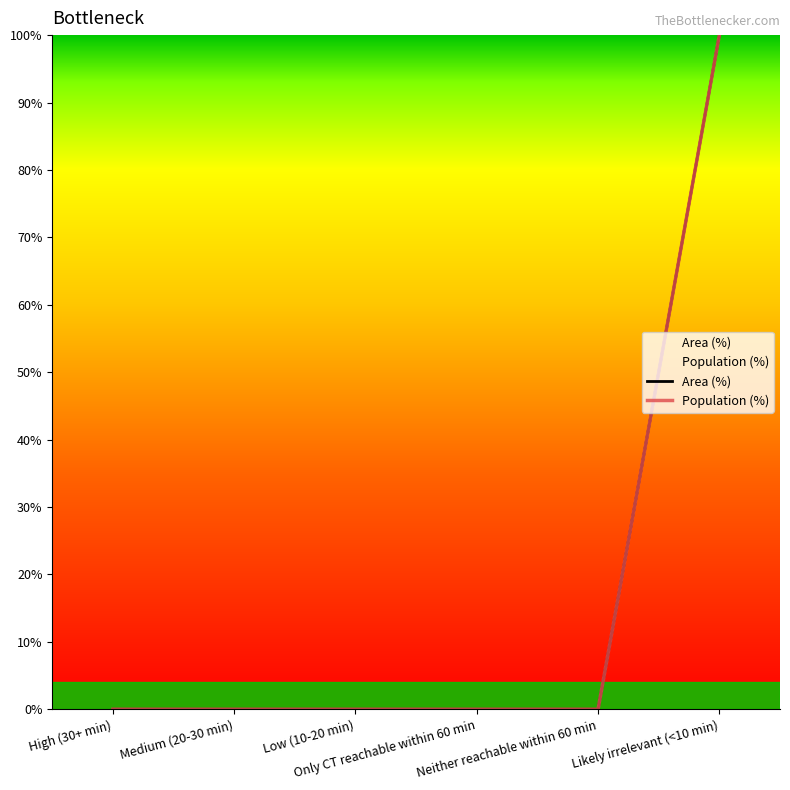

What is the difference between the Population (%) values at Likely irrelevant (<10 min) and Medium (20-30 min)?

100